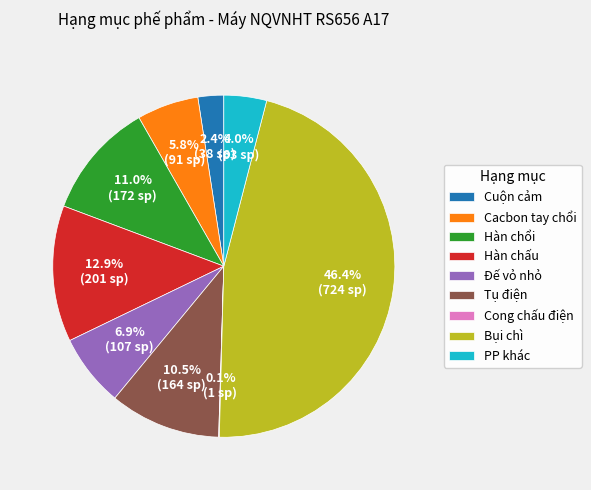

Combined, what portion of the pie is Cacbon tay chổi and Bụi chì?

52.2%